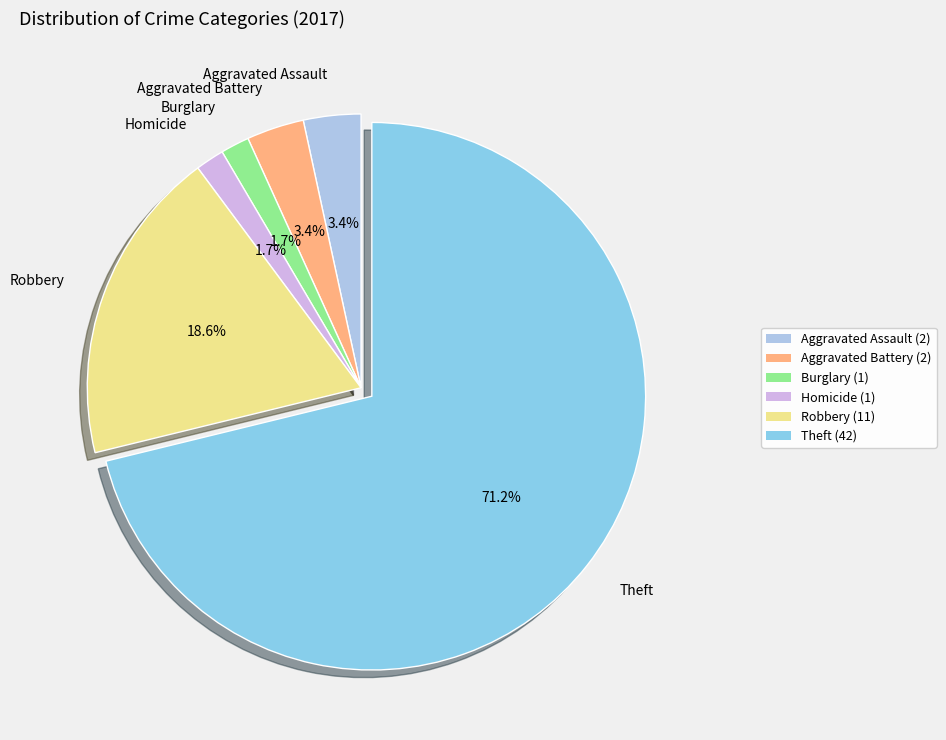

Is there a majority slice in this chart?

Yes